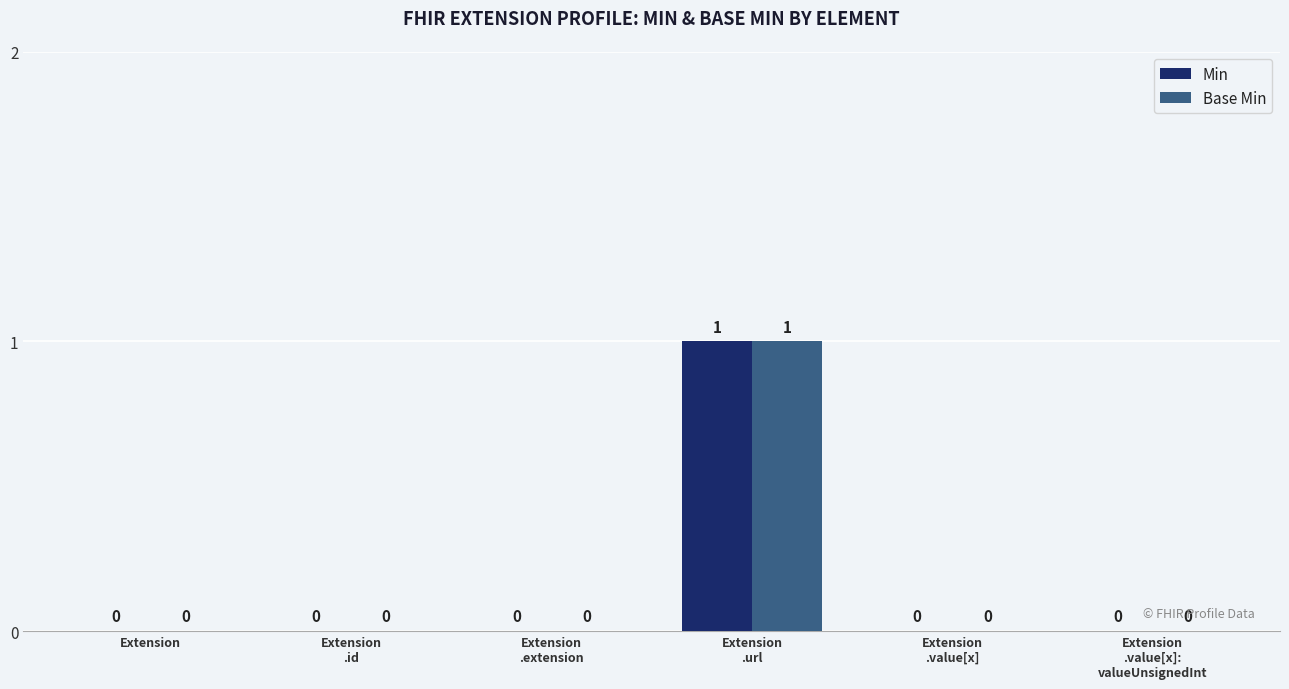

How many Base Min values are between 0 and 1?

6